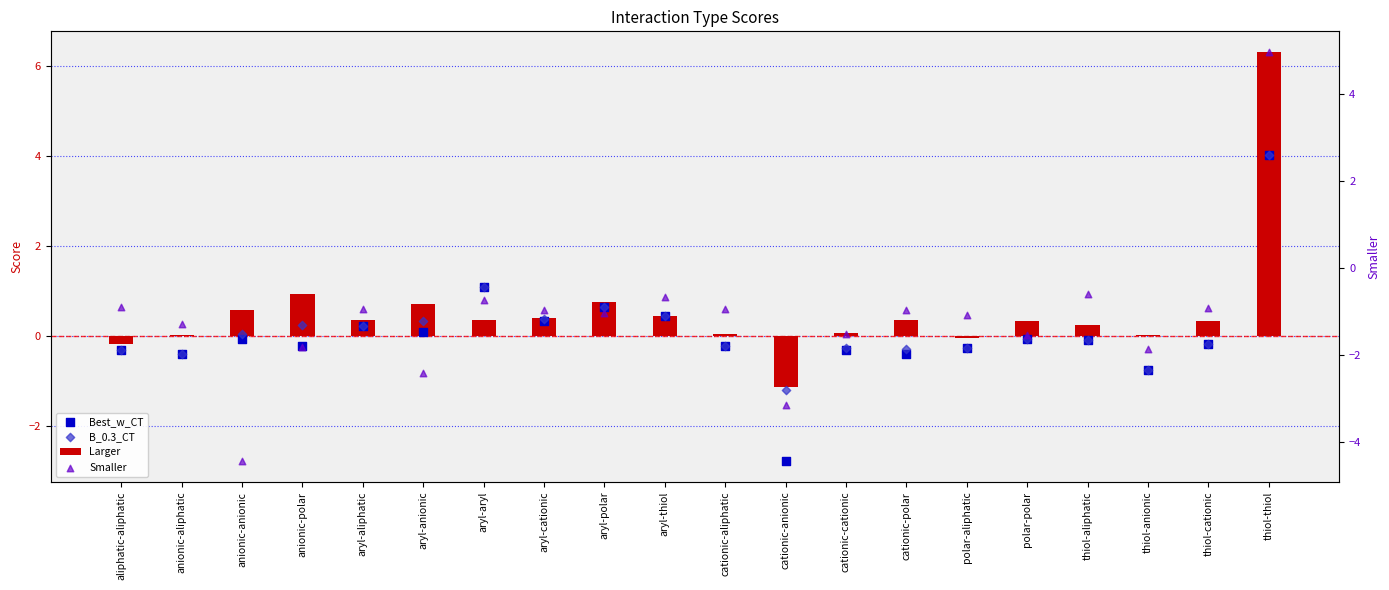

Which series has the widest spread of Y values?

Smaller